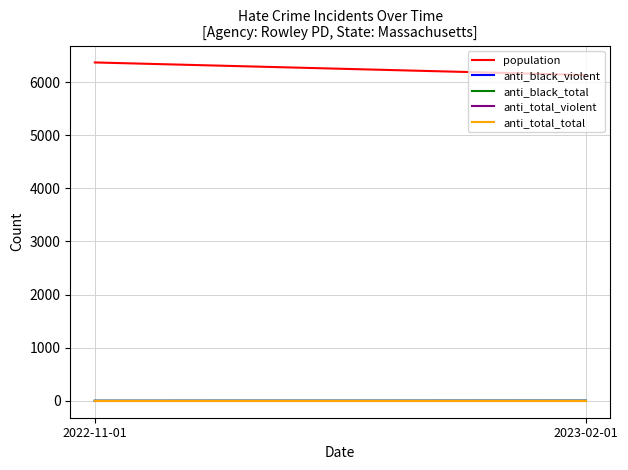

True or false: population has a value of 10317 at 2022-11-01.

False